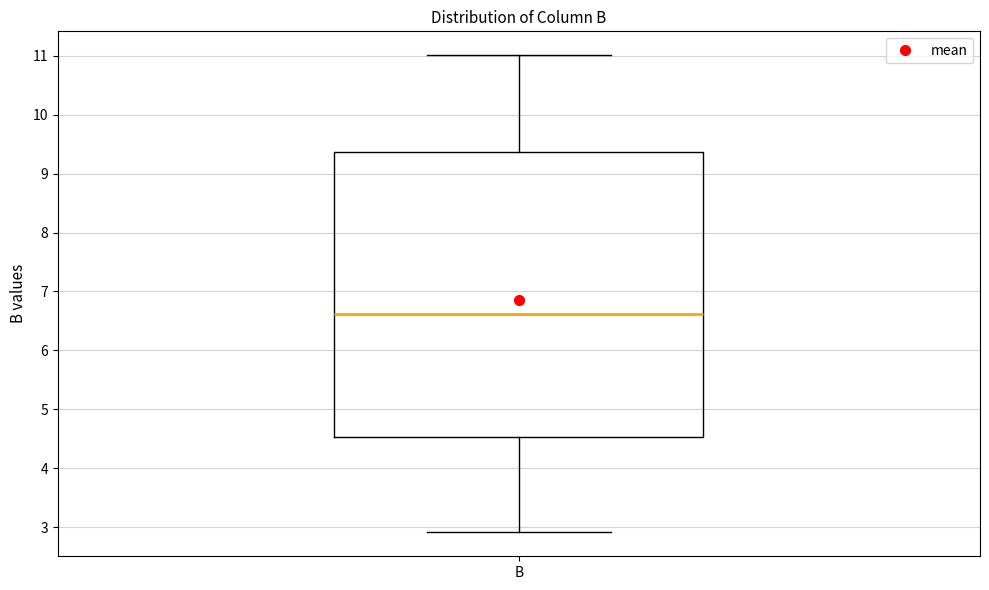

Where is the lower edge of the box for B on the y-axis? The values are not printed on the chart, so give them approximately, as read against the axis.

4.5